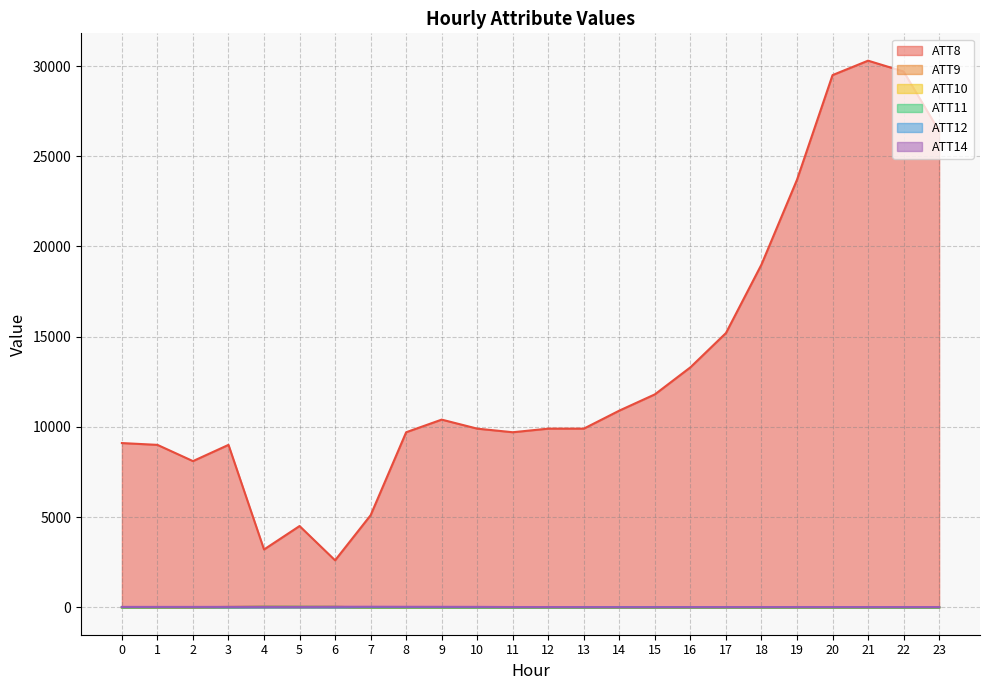

Which series has the widest spread of values?

ATT8